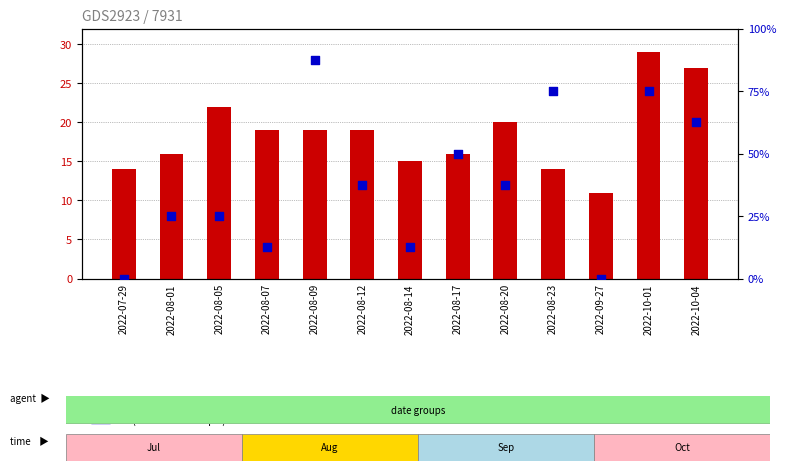

Is the value of TB (percentile rank) at 2022-08-01 greater than the value of PC (count) at 2022-10-01?

No